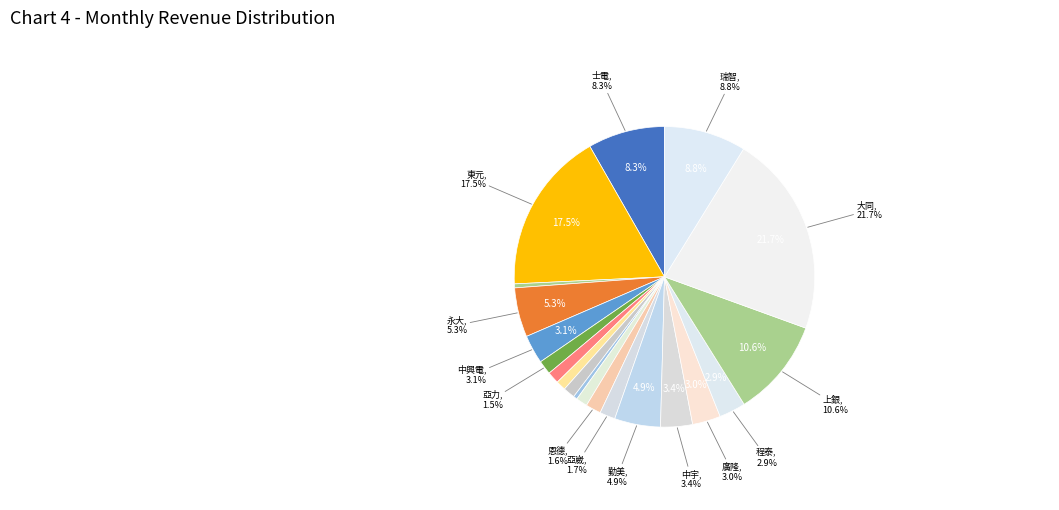

Is it true that 瑞智 is 9% of the pie?

True